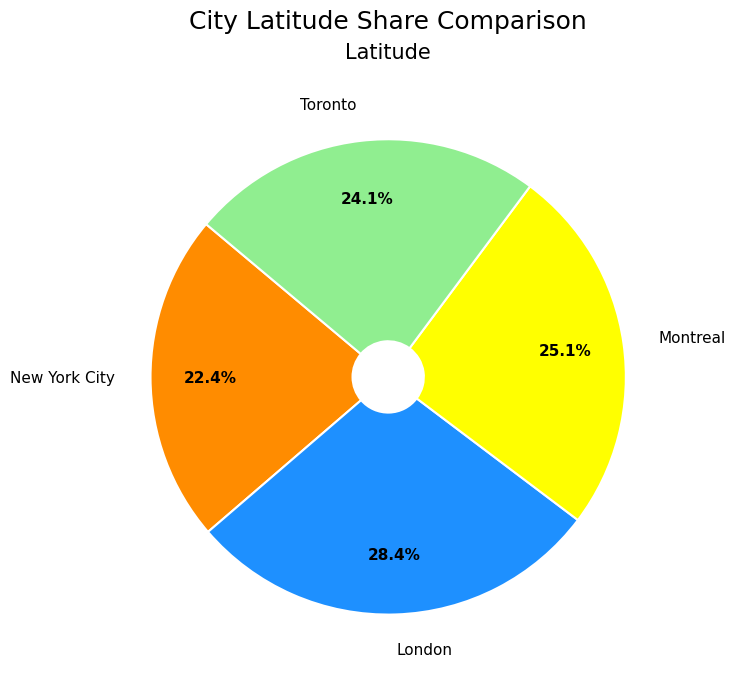

The London slice represents 28% of the pie. True or false?

True